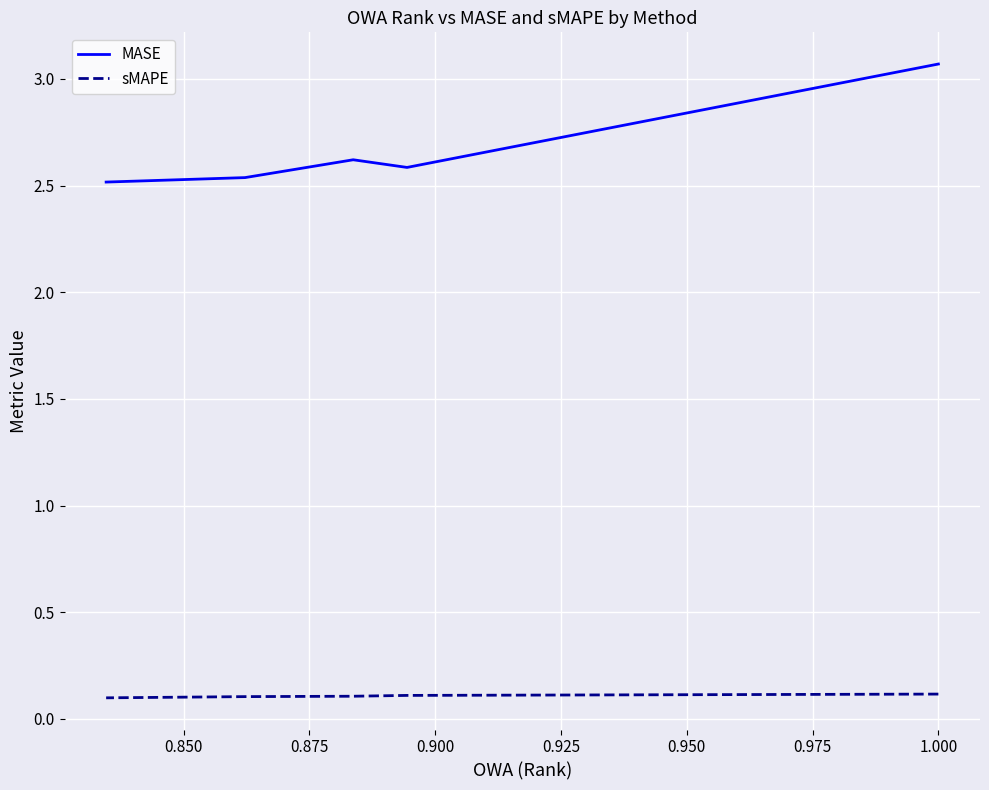

What is the value of the sMAPE point at the 3rd from the left?

0.1